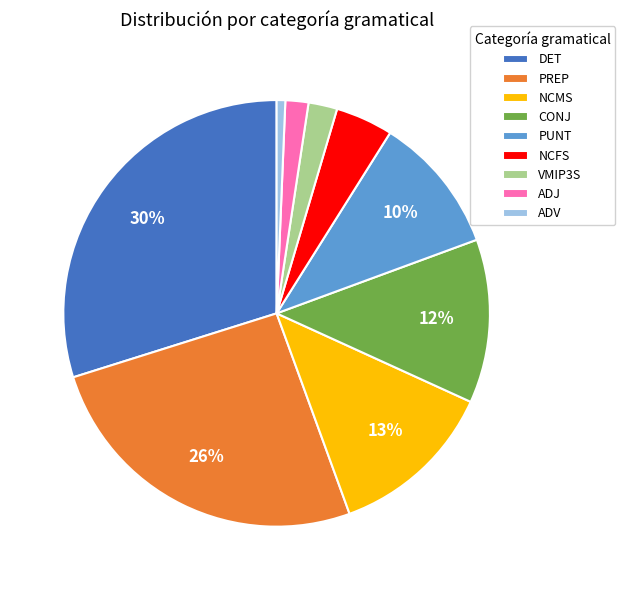

Between PREP and ADV, which is larger?

PREP